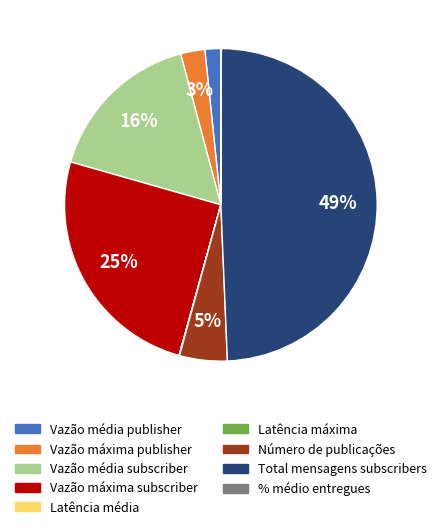

What is the largest slice in the pie chart?

Total mensagens subscribers